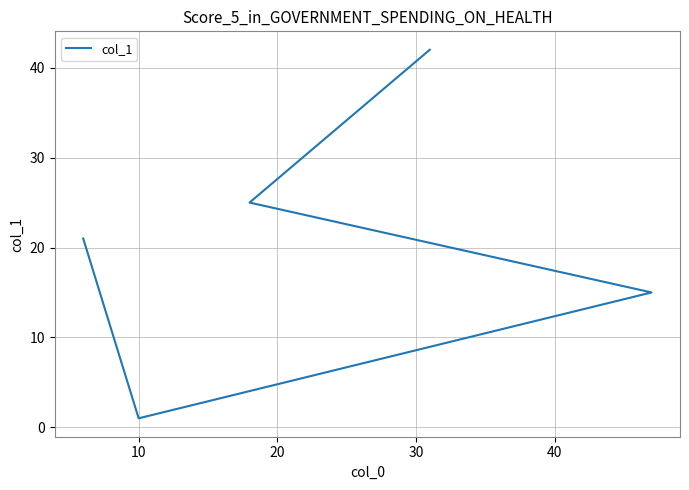

Where does the data first go above 21?

30